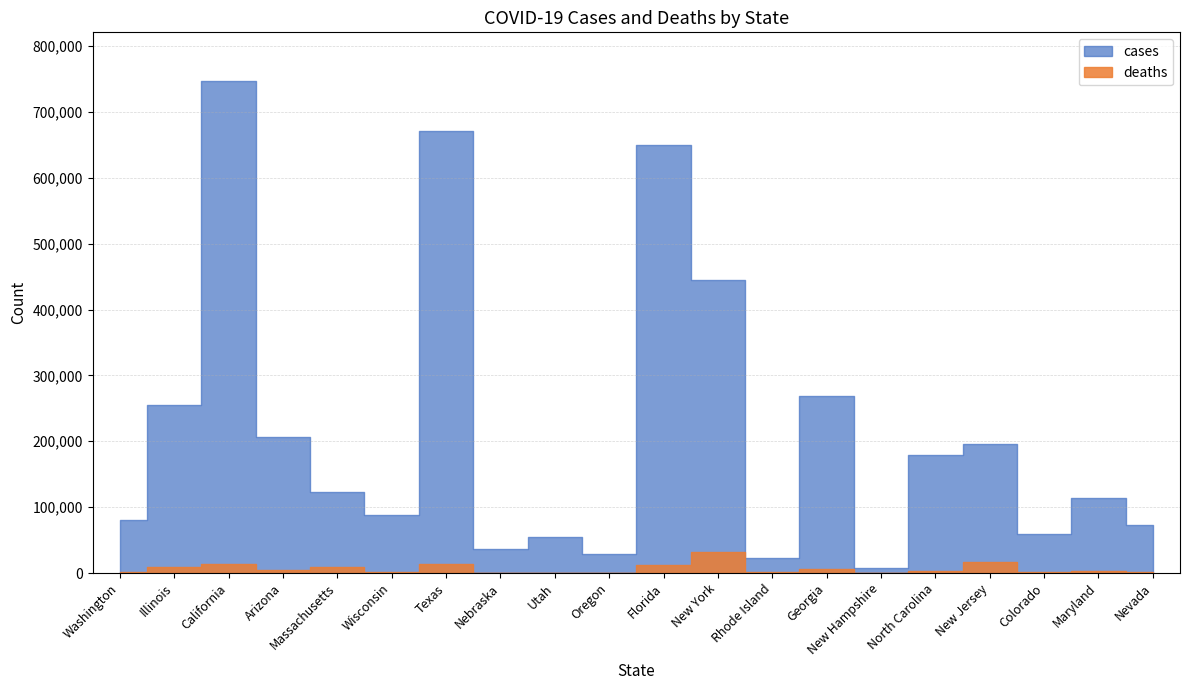

What is the greatest value displayed?

746113